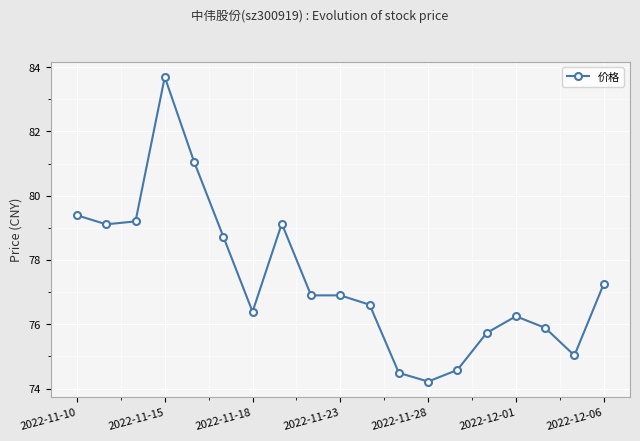

What is the greatest value displayed?

83.7